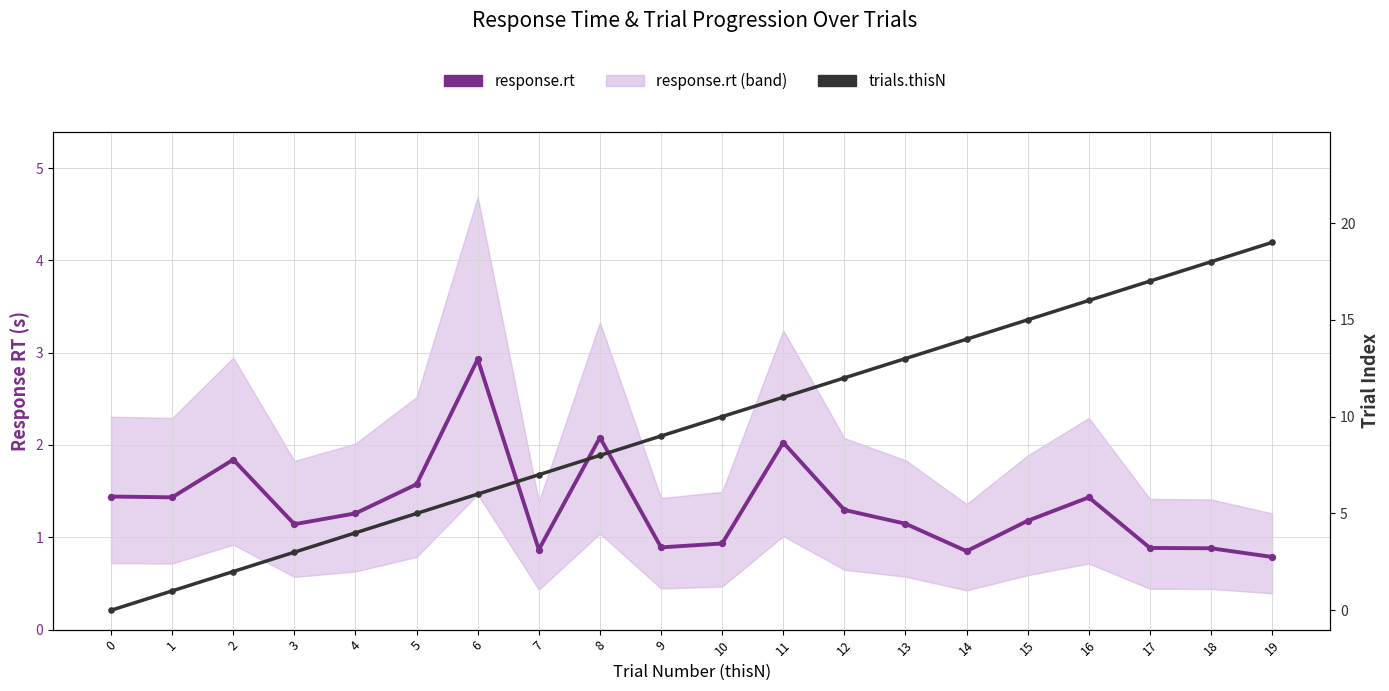

Is the value of response.rt at 17 greater than the value of trials.thisN at 17?

No